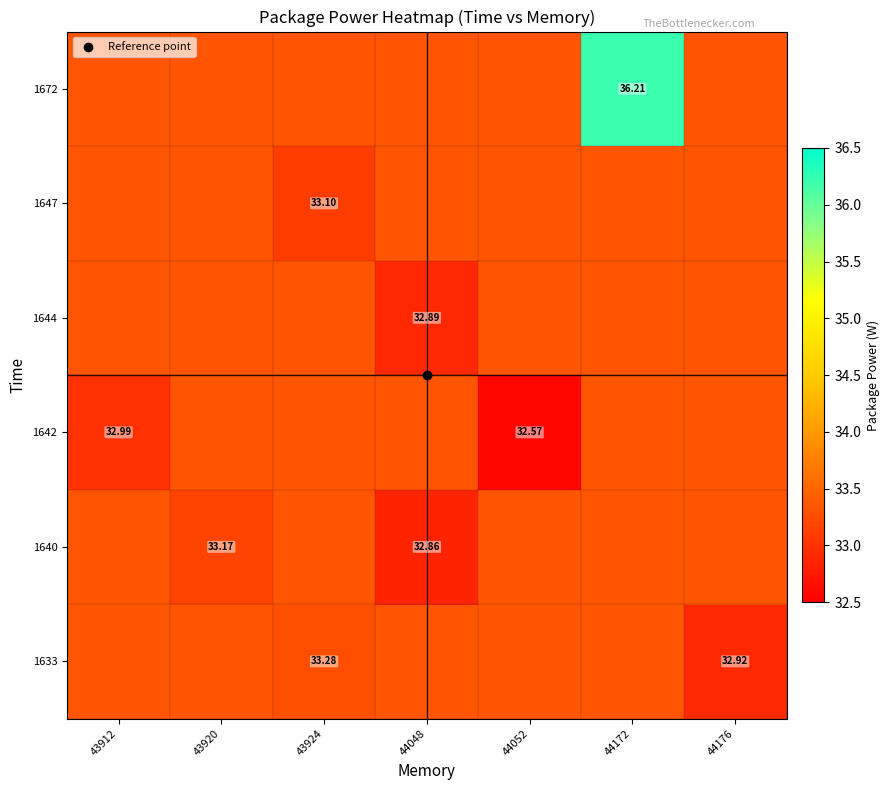

Rank the series at 43912 from highest to lowest value.

1633, 1640, 1644, 1647, 1672, 1642